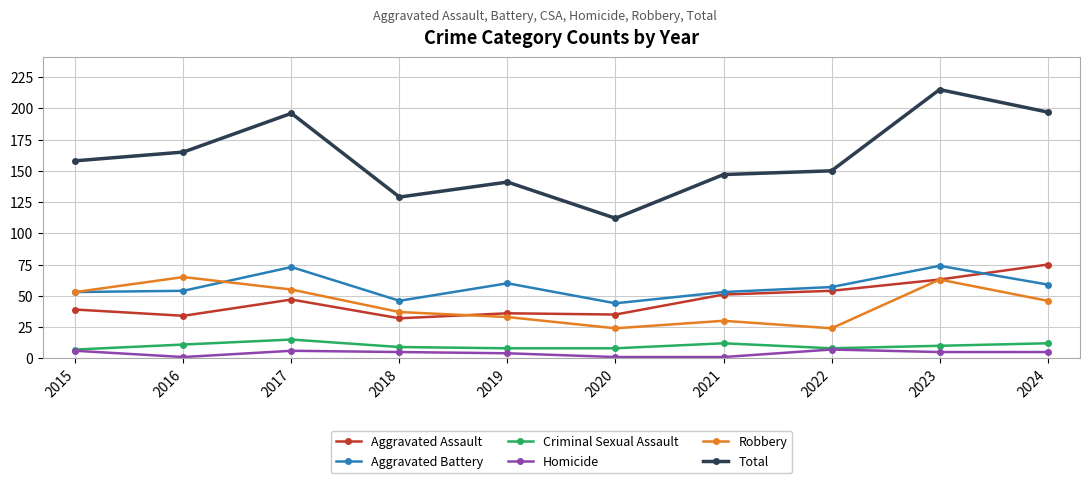

What is the minimum value shown in the chart?

1